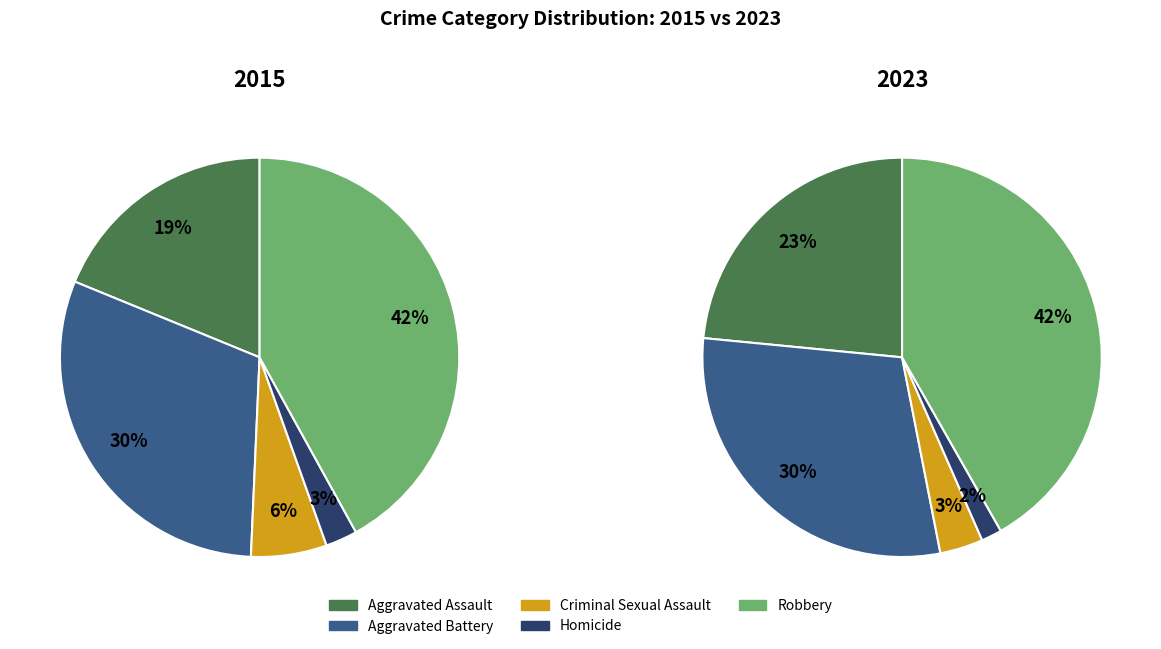

What is the change in value from Aggravated Assault to Robbery?

+110